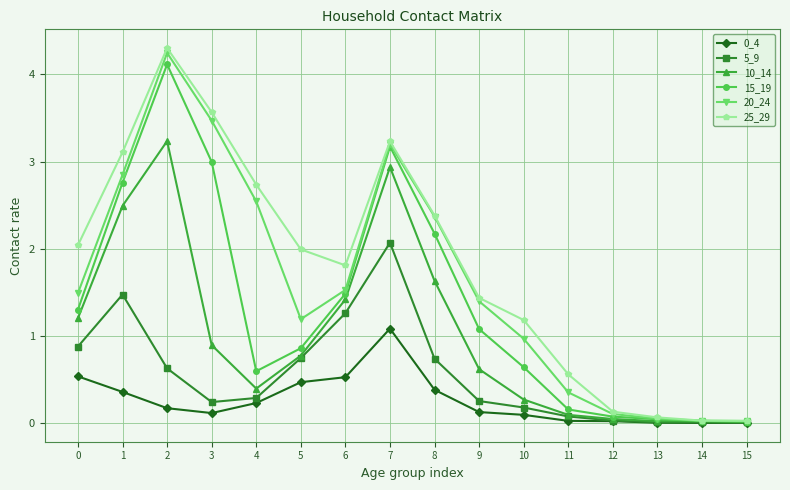

What is the value of the 10_14 point at the 3rd from the left?

3.2